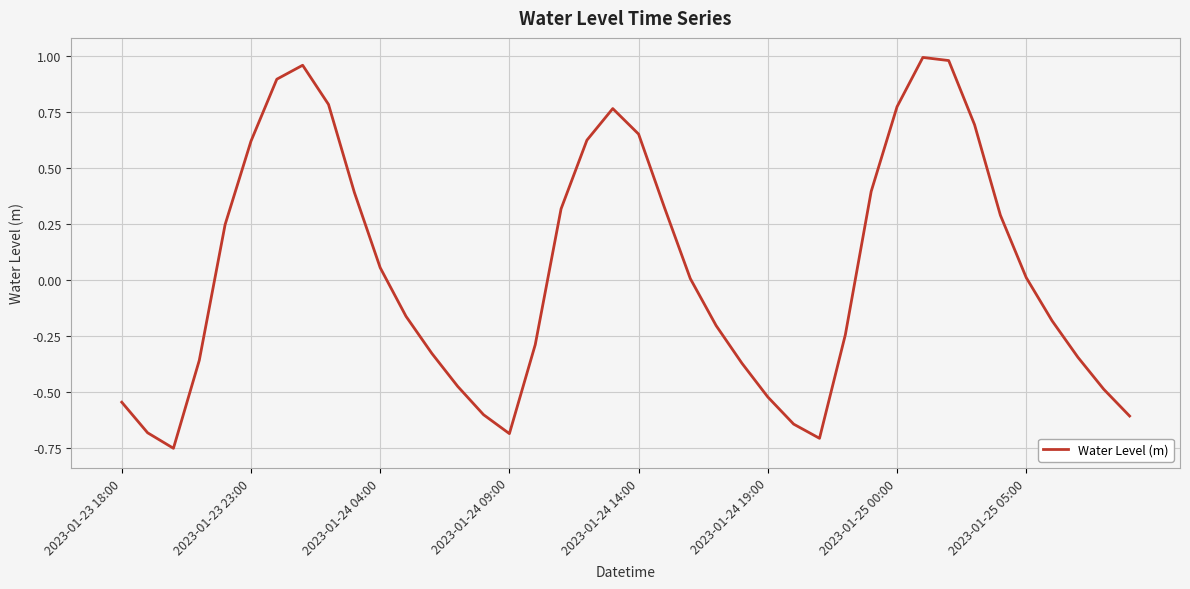

What is the difference between the maximum and minimum values?

1.7